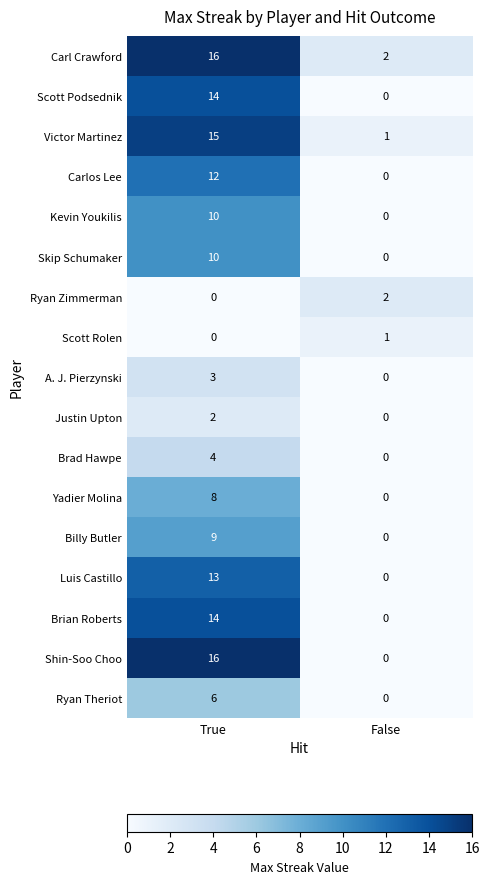

True or false: Luis Castillo has a value of -6 at False.

False